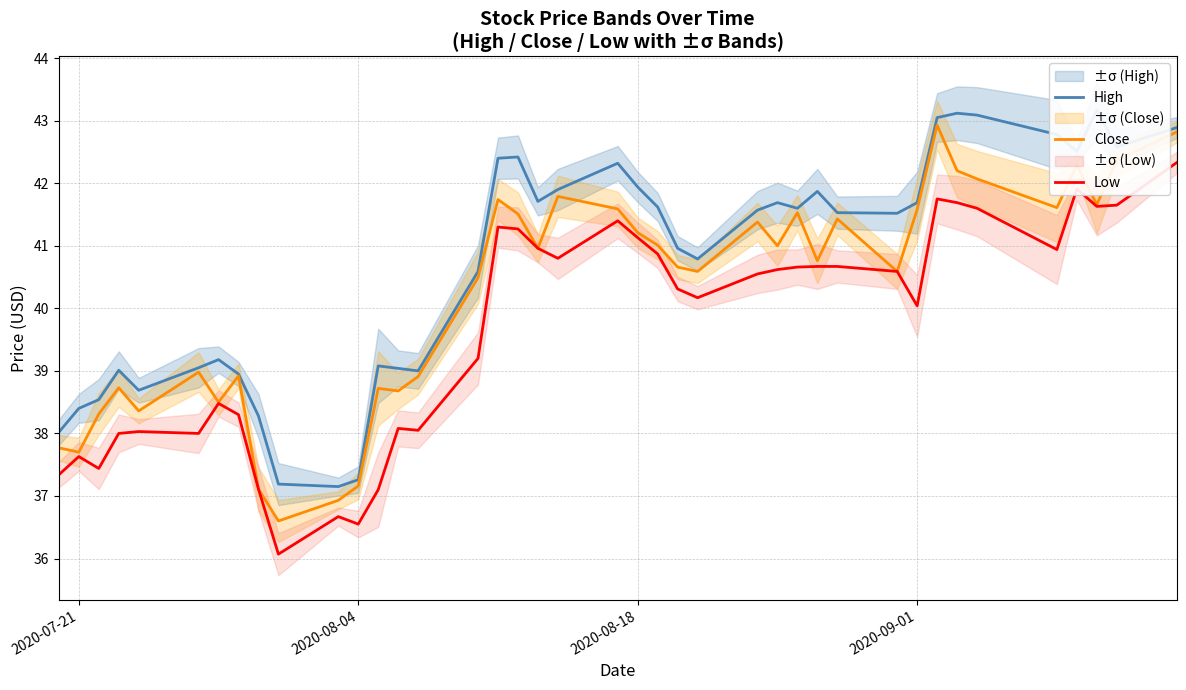

True or false: High has more than 2 interior local peaks.

True